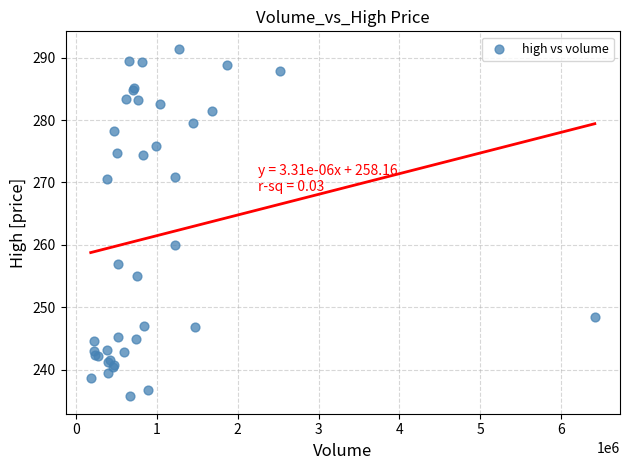

What Y value in the scatter plot is closest to 263?

260.0